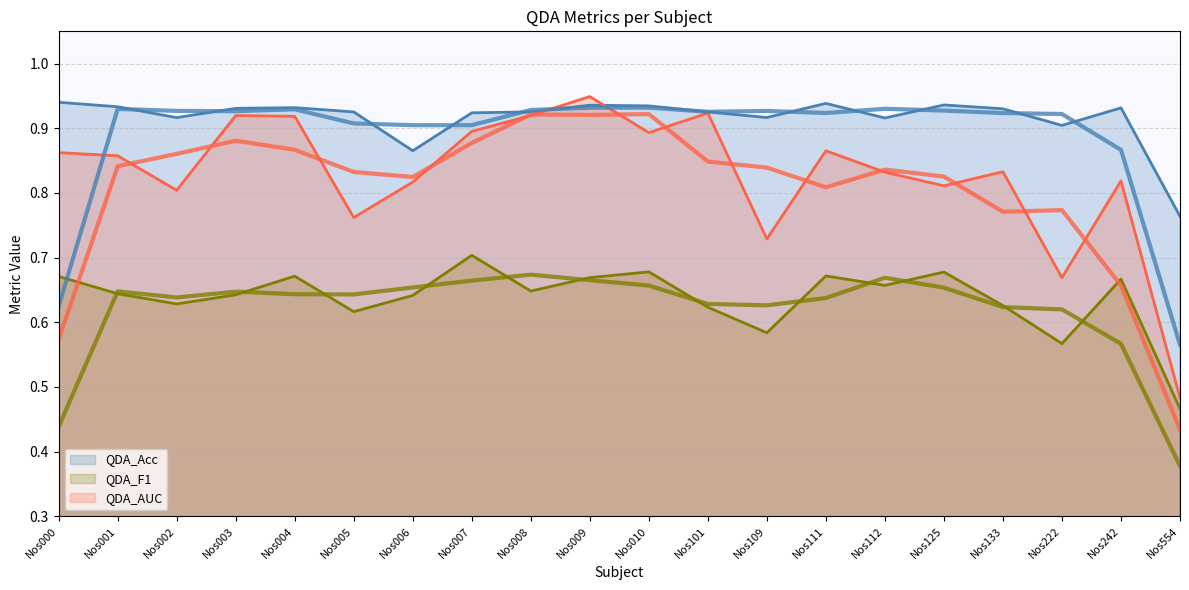

Reading left to right, what are all the values shown in this chart?

QDA_Acc: 0.9	0.9	0.9	0.9	0.9	0.9	0.9	0.9	0.9	0.9	0.9	0.9	0.9	0.9	0.9	0.9	0.9	0.9	0.9	0.8
QDA_F1: 0.7	0.6	0.6	0.6	0.7	0.6	0.6	0.7	0.6	0.7	0.7	0.6	0.6	0.7	0.7	0.7	0.6	0.6	0.7	0.5
QDA_AUC: 0.9	0.9	0.8	0.9	0.9	0.8	0.8	0.9	0.9	0.9	0.9	0.9	0.7	0.9	0.8	0.8	0.8	0.7	0.8	0.5